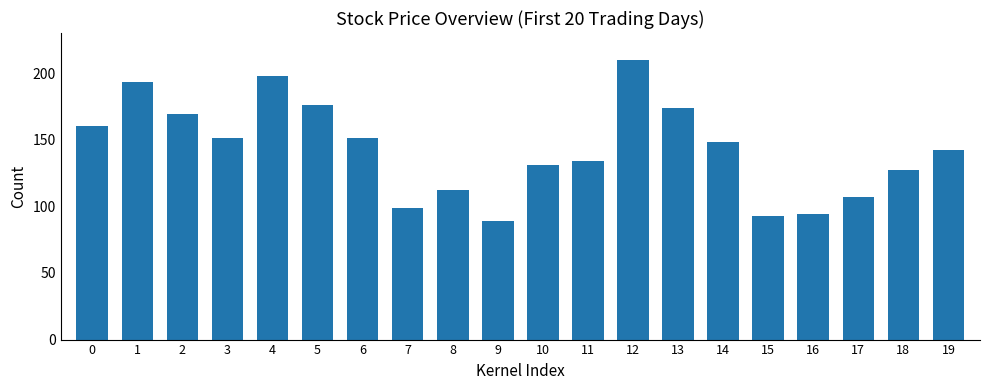

The value at 5 is 293. True or false?

False